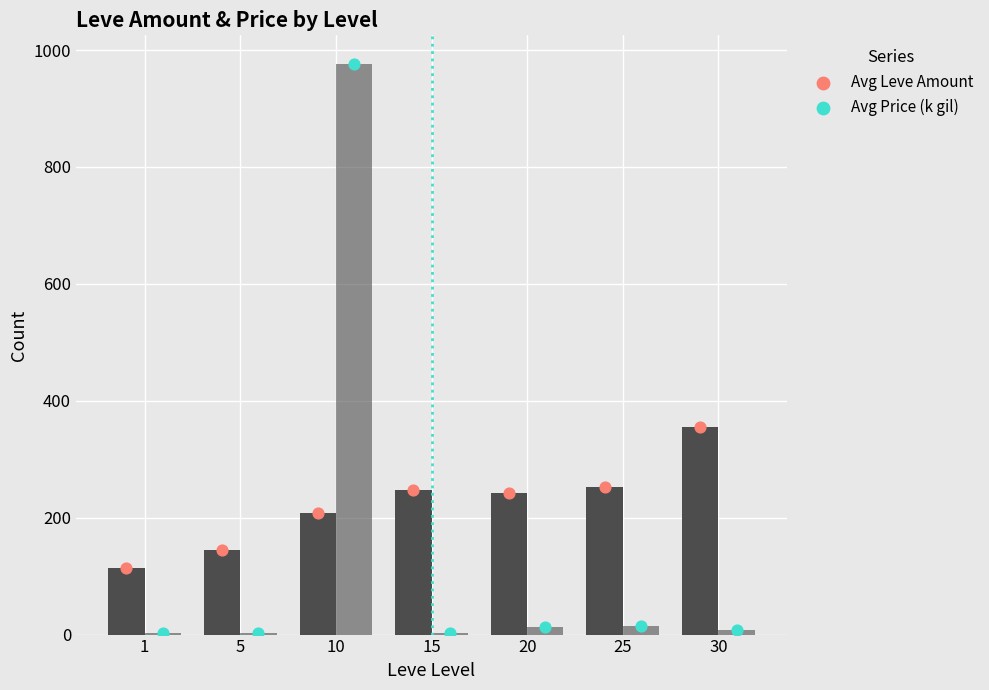

Which series reaches the minimum Y coordinate?

Avg Price (k gil)